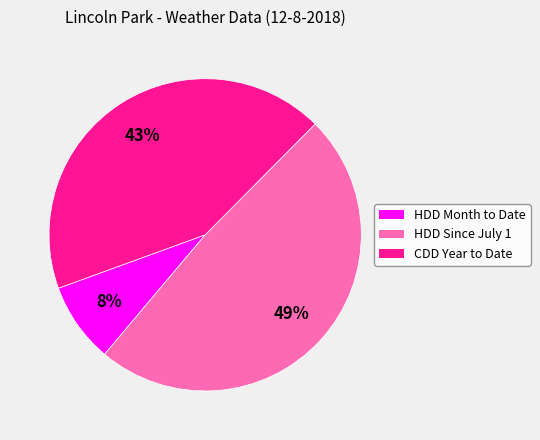

Is HDD Month to Date the majority of the pie?

No